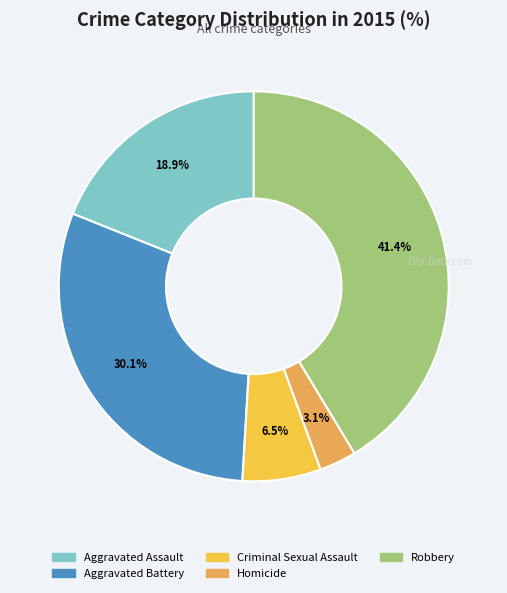

Rank the categories by value from lowest to highest.

Homicide, Criminal Sexual Assault, Aggravated Assault, Aggravated Battery, Robbery